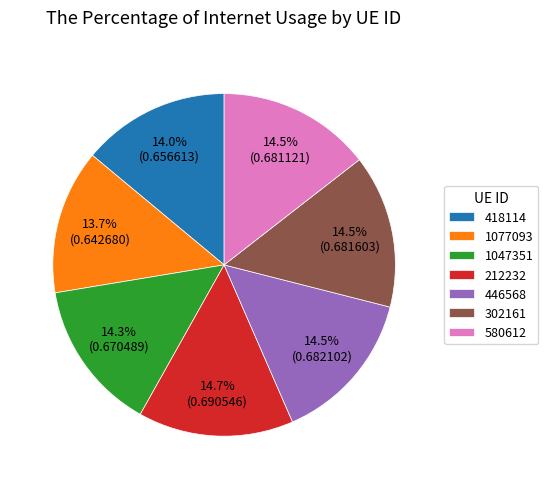

To the nearest percent, what is the difference between the largest and smallest slice percentages?

1%